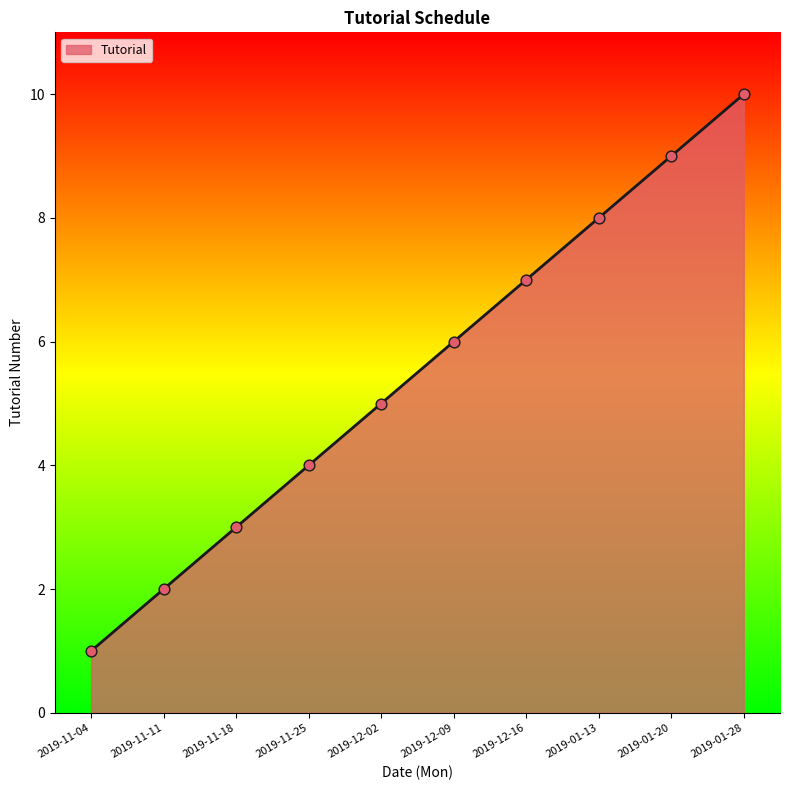

What is the change in value from 2019-12-09 to 2019-01-28?

+4